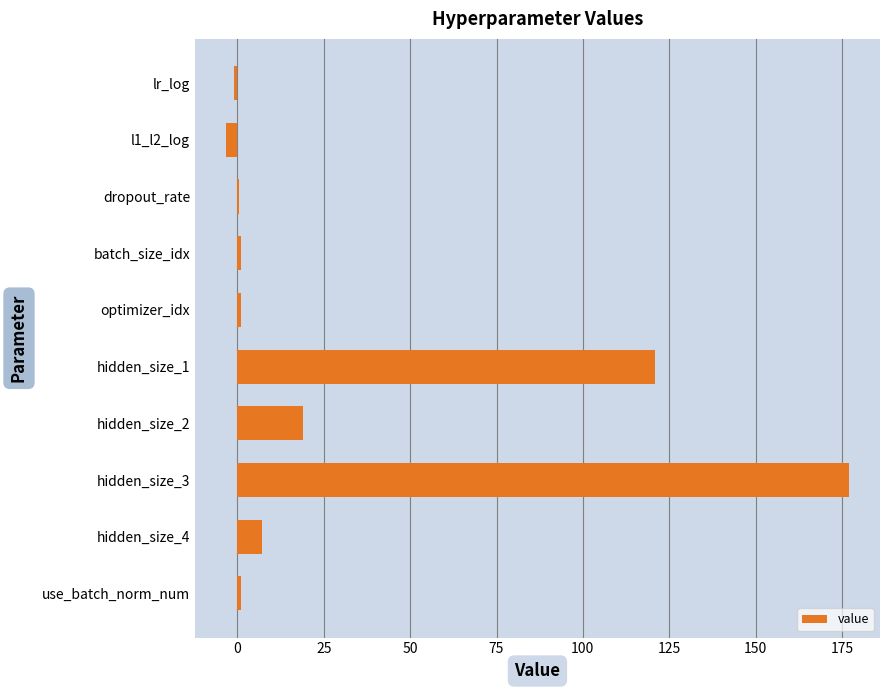

What is the greatest value displayed?

177.0